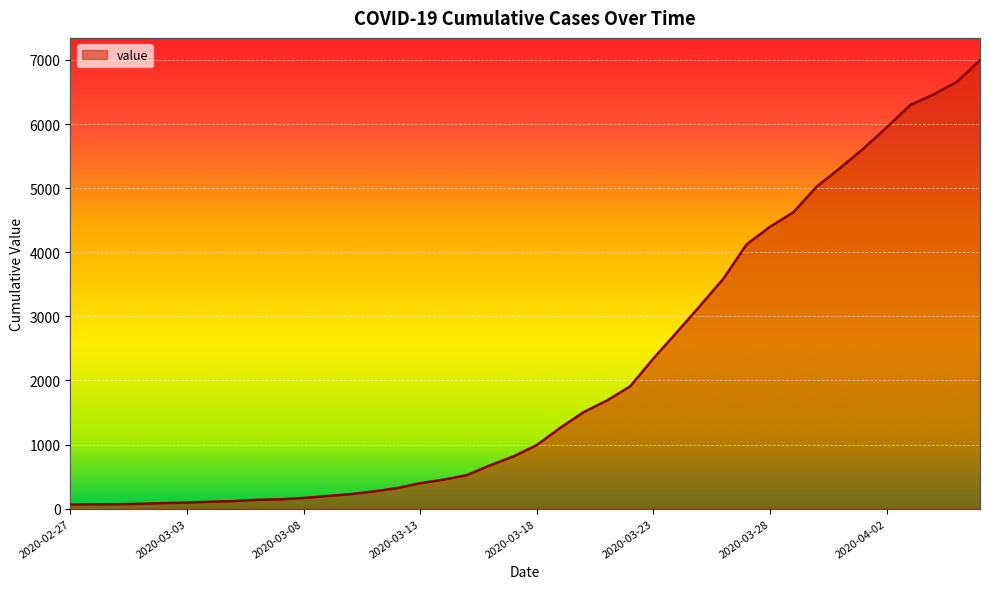

List the labels in order of value, largest first.

2020-04-06, 2020-04-05, 2020-04-04, 2020-04-03, 2020-04-02, 2020-04-01, 2020-03-31, 2020-03-30, 2020-03-29, 2020-03-28, 2020-03-27, 2020-03-26, 2020-03-25, 2020-03-24, 2020-03-23, 2020-03-22, 2020-03-21, 2020-03-20, 2020-03-19, 2020-03-18, 2020-03-17, 2020-03-16, 2020-03-15, 2020-03-14, 2020-03-13, 2020-03-12, 2020-03-11, 2020-03-10, 2020-03-09, 2020-03-08, 2020-03-07, 2020-03-06, 2020-03-05, 2020-03-04, 2020-03-03, 2020-03-02, 2020-03-01, 2020-02-29, 2020-02-28, 2020-02-27